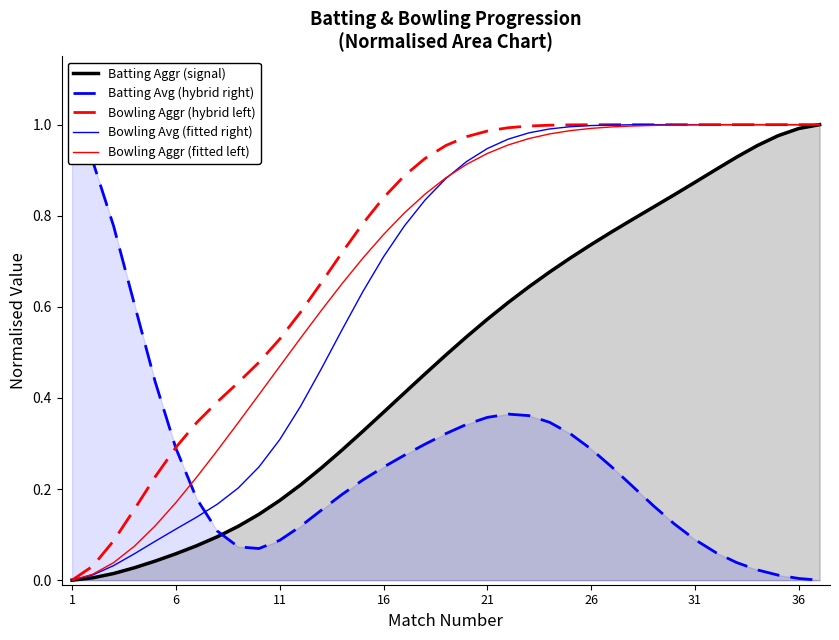

The value of Batting Aggr (signal) at 26 is 0.1. True or false?

False